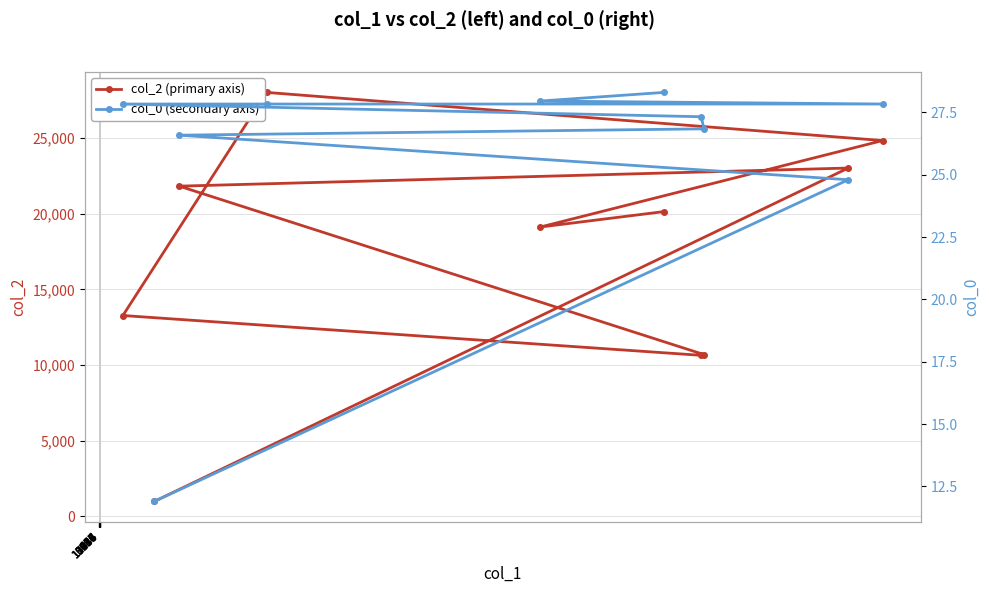

What is the value of the col_2 (primary axis) point at the 2nd from the left?

974